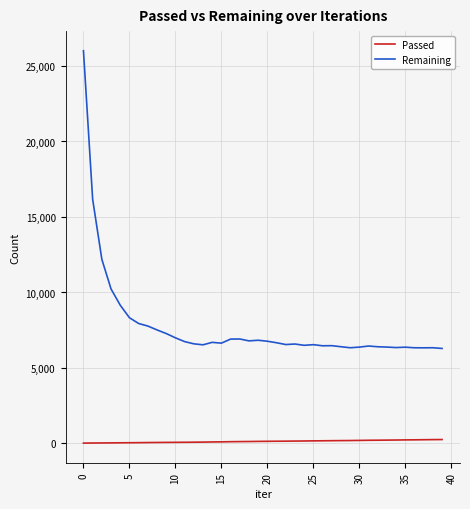

True or false: Passed and Remaining intersect in this chart.

False